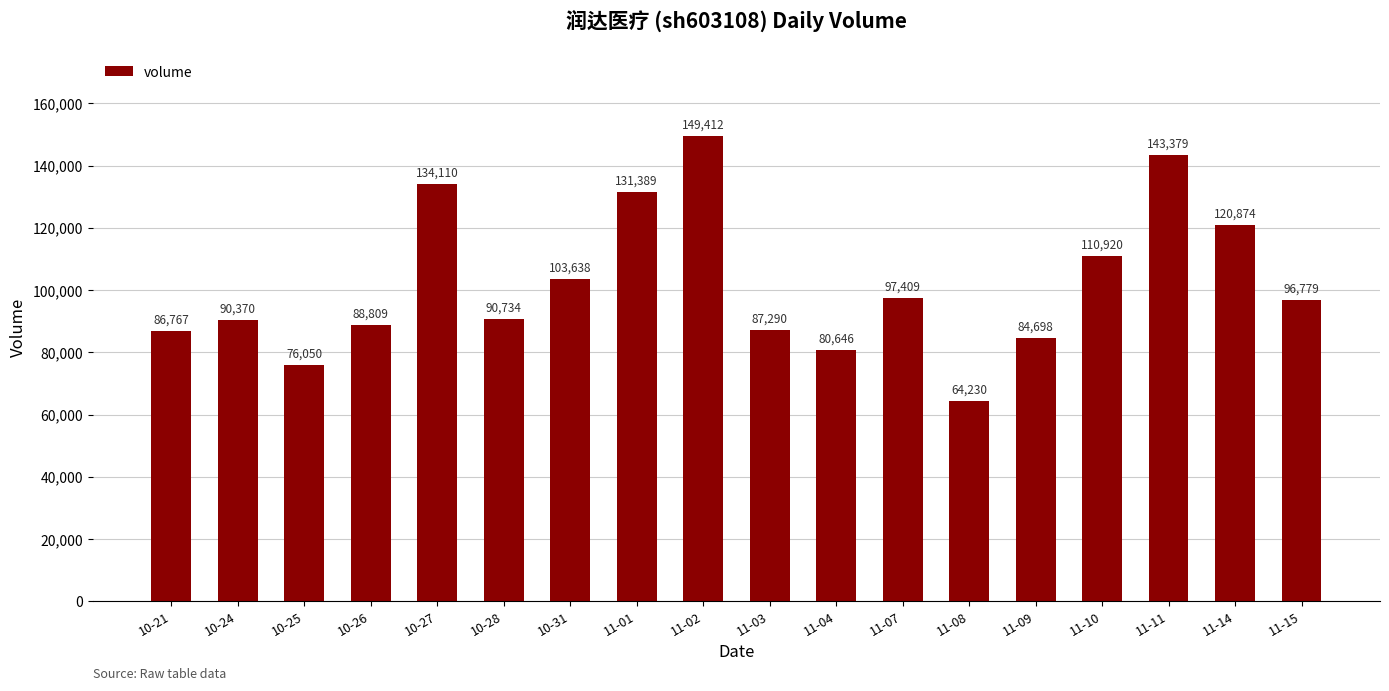

What is the change in value from 10-31 to 11-07?

-6229